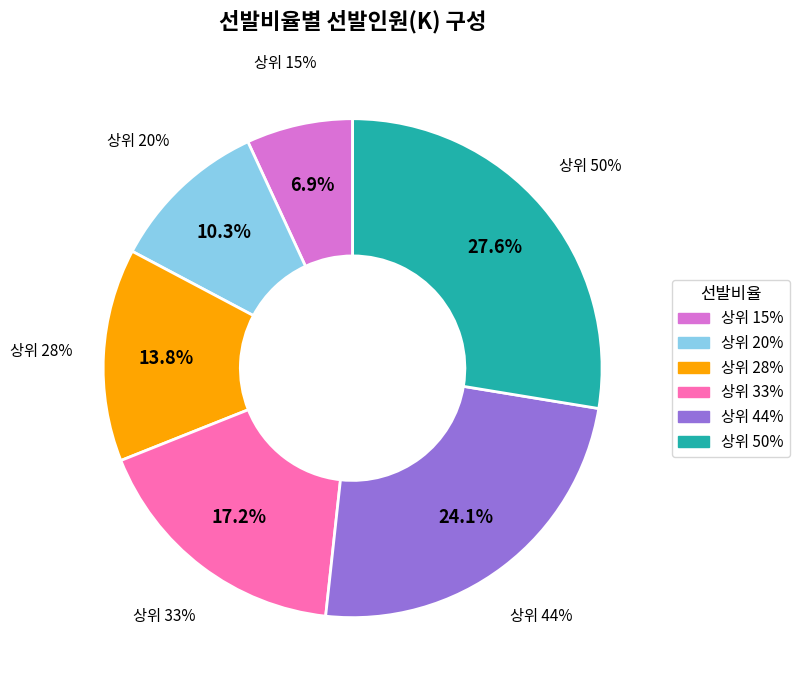

How many slices are in this pie chart?

6